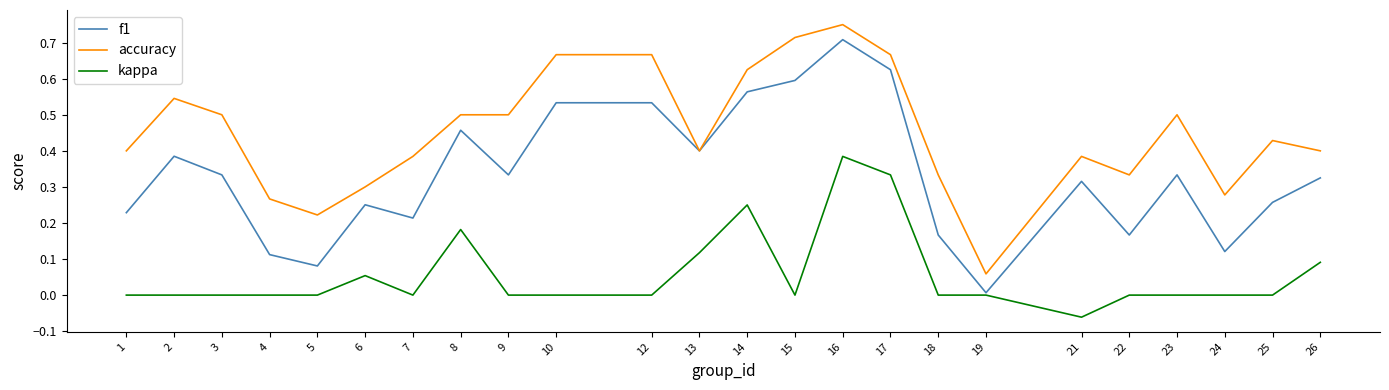

The value of accuracy at 8 is 0.5. True or false?

True